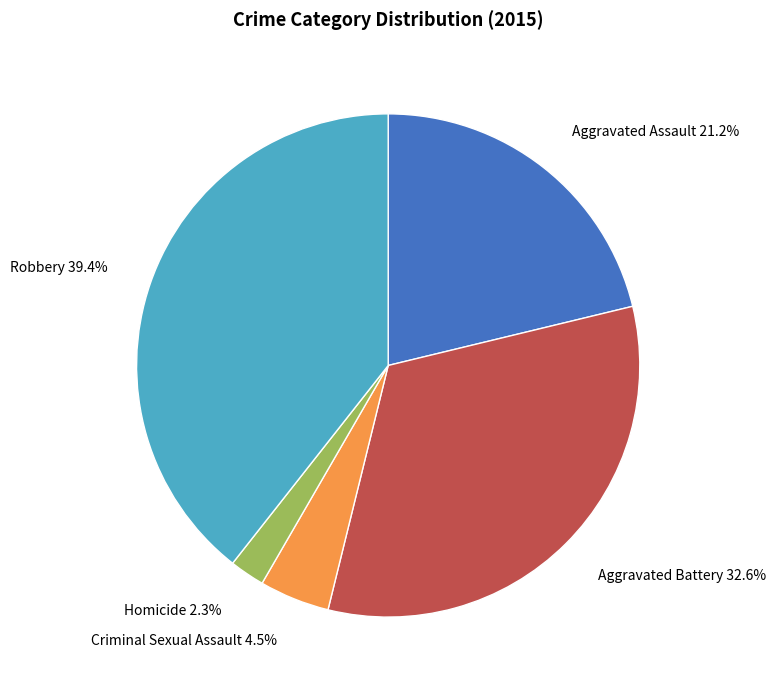

Combined, do Robbery and Aggravated Assault account for over 50%?

Yes